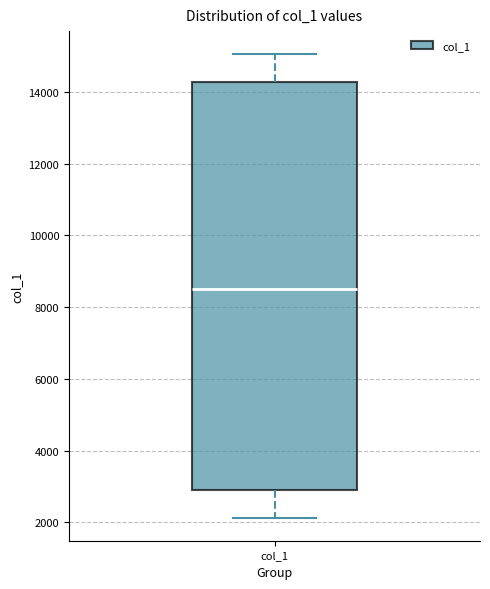

Where is the upper edge of the box for col_1 on the y-axis? The values are not printed on the chart, so give them approximately, as read against the axis.

14200